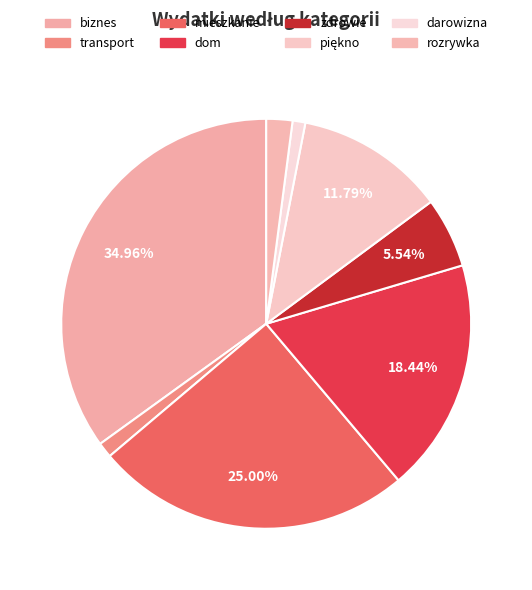

Does any single category account for the majority?

No